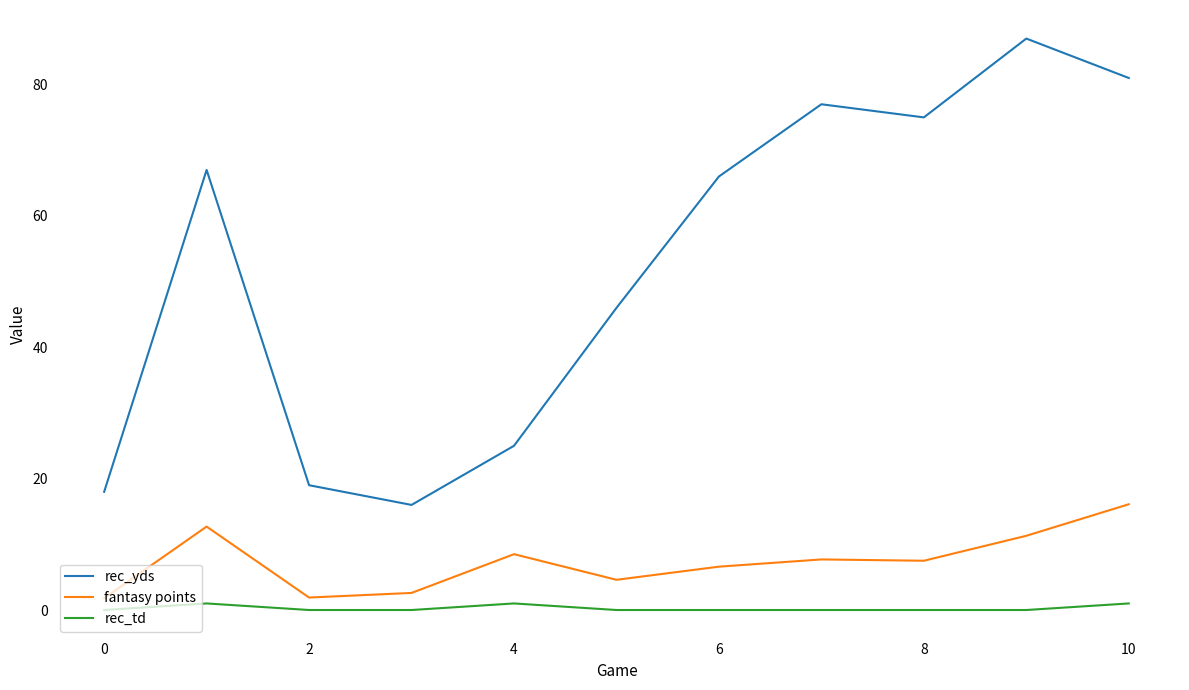

Which series has the largest range (max minus min)?

rec_yds